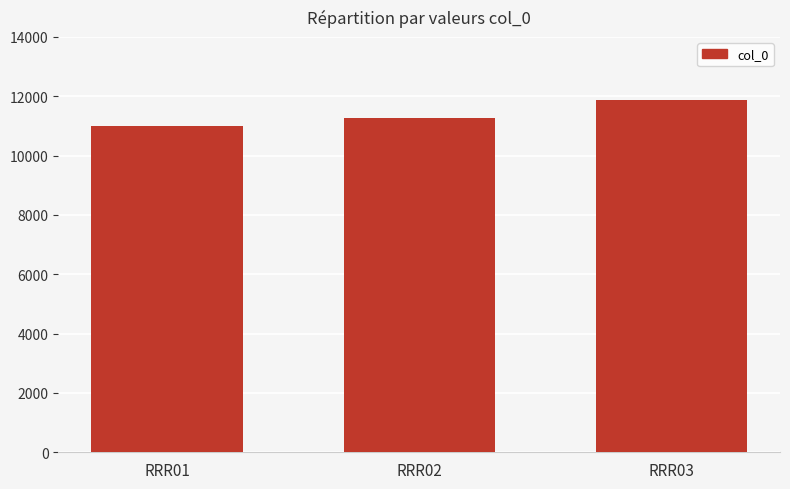

Are the bars grouped side by side (vs. stacked)?

No